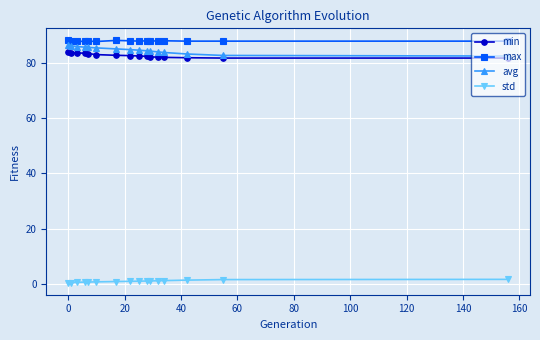

What is the difference between the maximum and minimum values in the avg series?

4.0